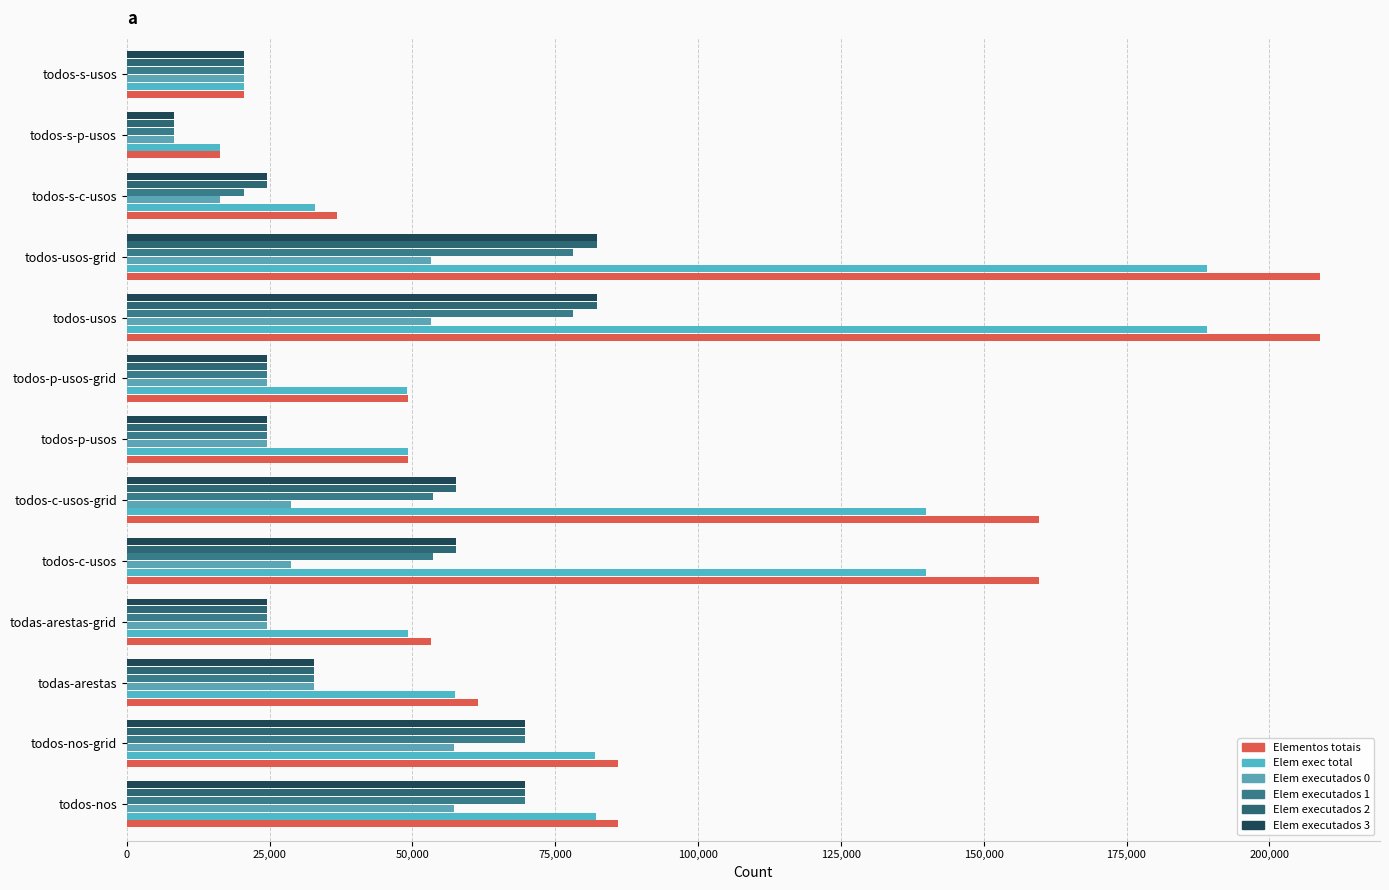

How many data points in Elem exec total are less than 57474?

6